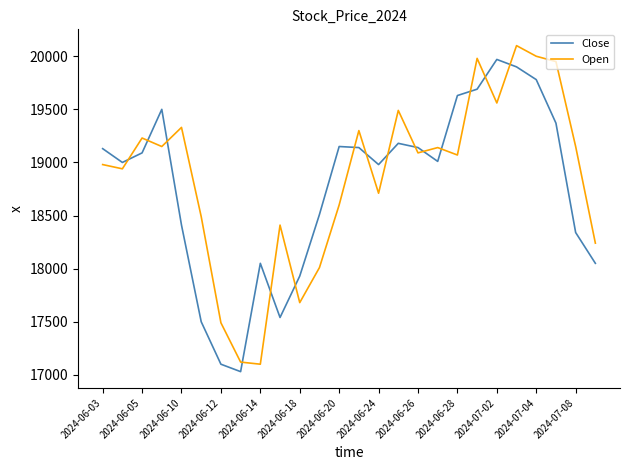

After their last crossing, which series has the higher values: Close or Open?

Open